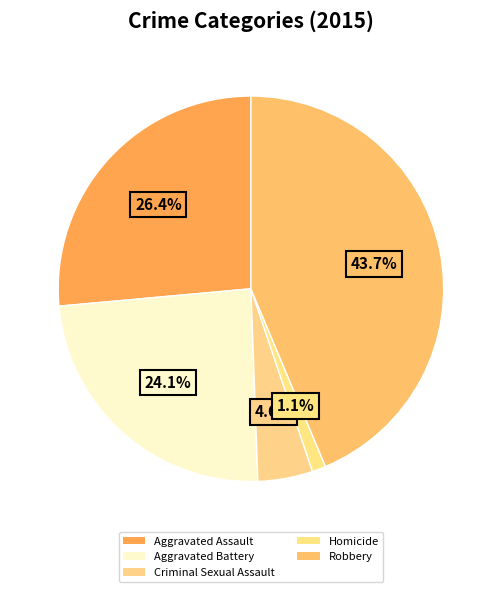

What is the total percentage of Aggravated Battery and Robbery?

67.8%